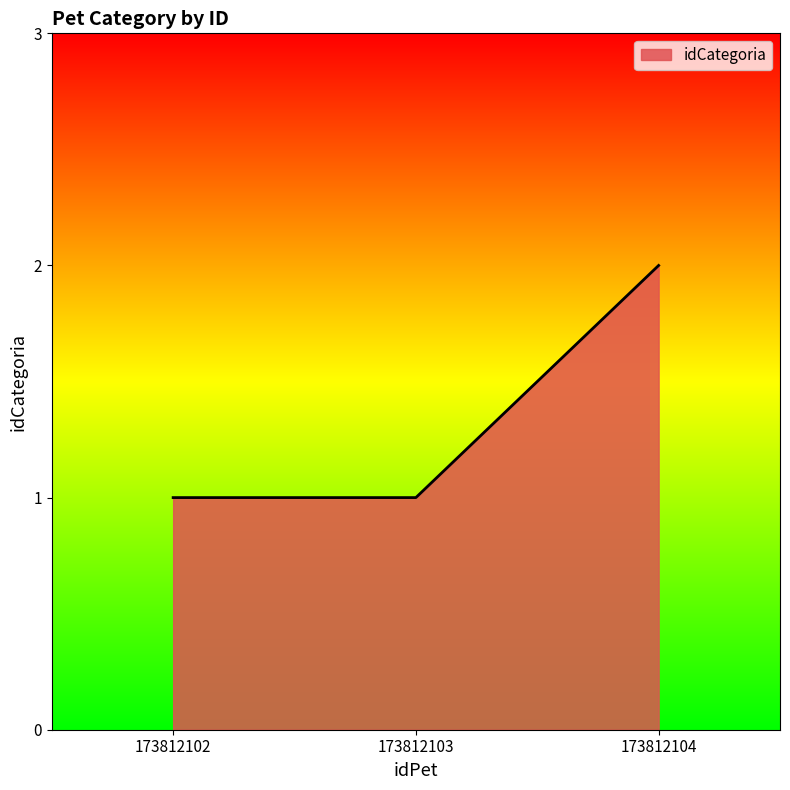

What is the difference between the maximum and minimum values?

1